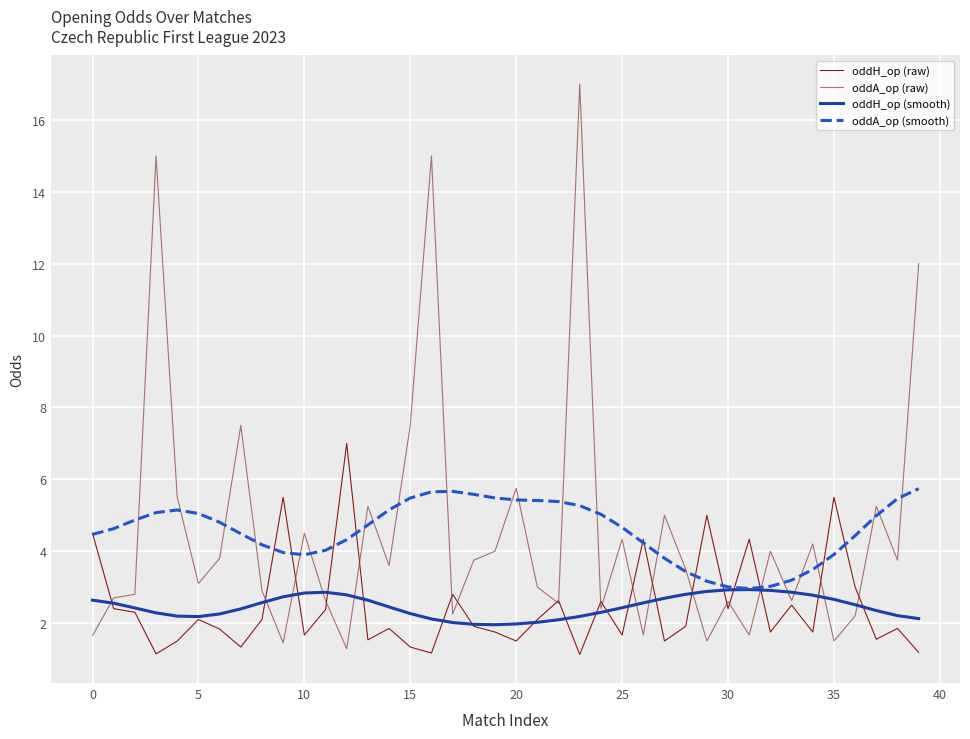

What is the minimum value shown in the chart?

1.1